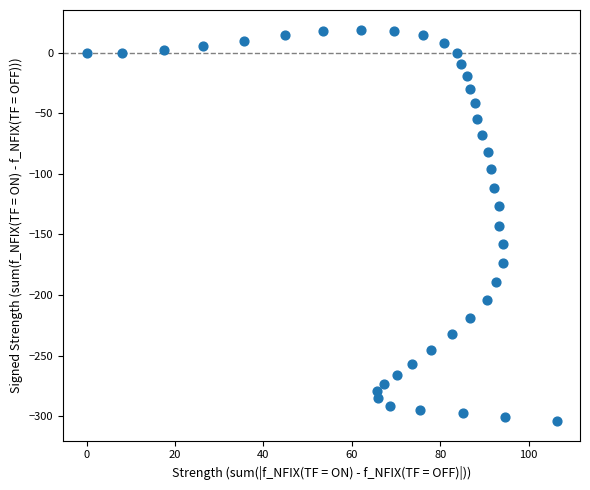

What is the range of Y values (max minus min)?

323.4